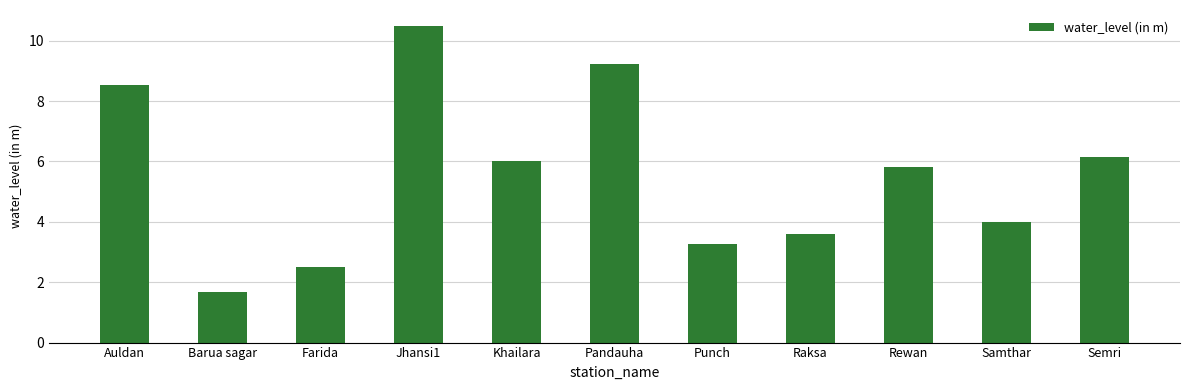

What is the average value?

5.6